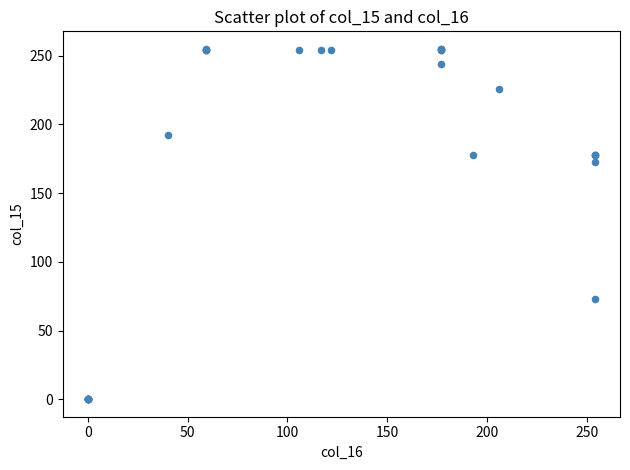

What Y value in the scatter plot is closest to 127?

173